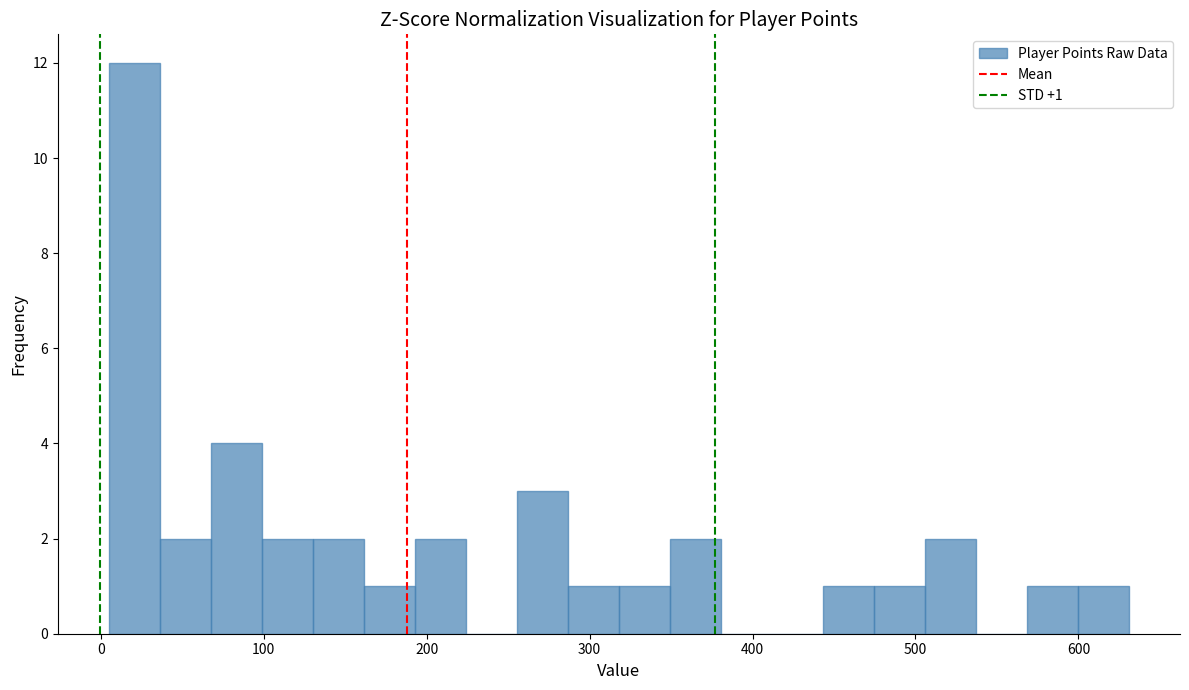

Around what value on the x-axis is the tallest bar? Give the approximate position of its centre, as read against the axis.

20